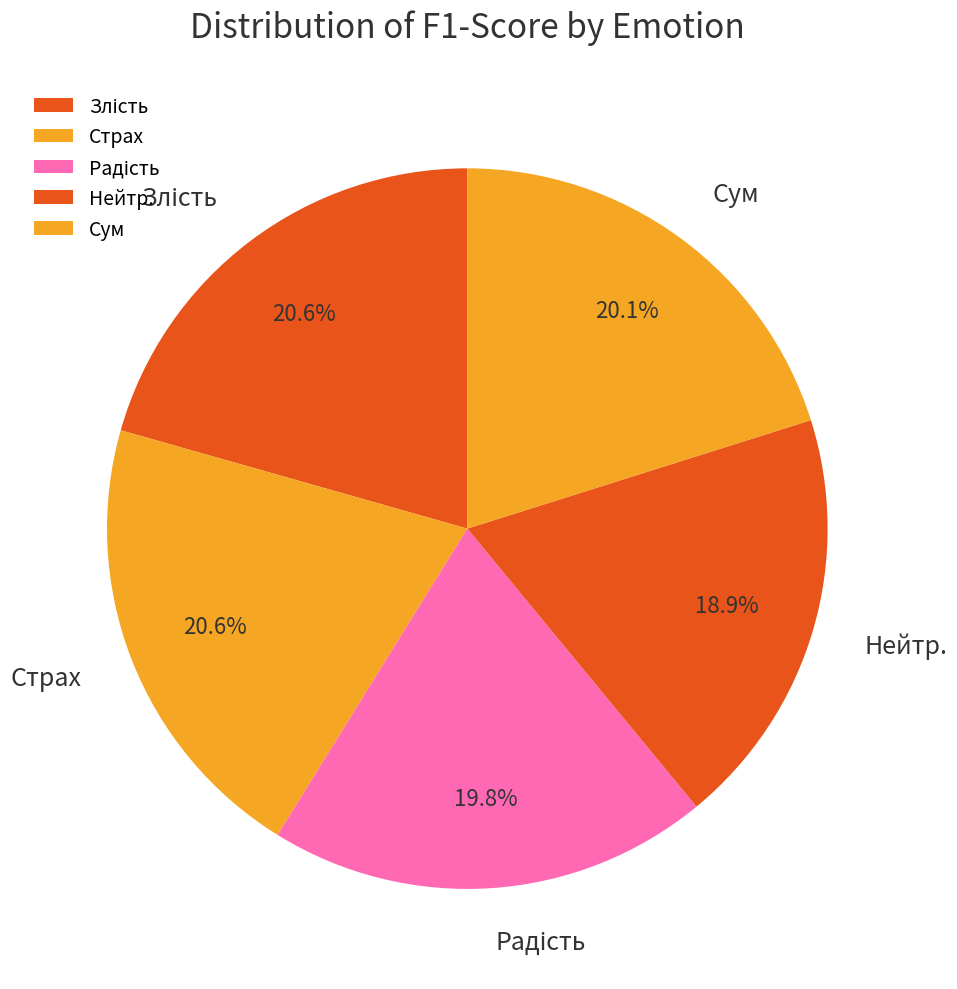

Does any single category account for the majority?

No